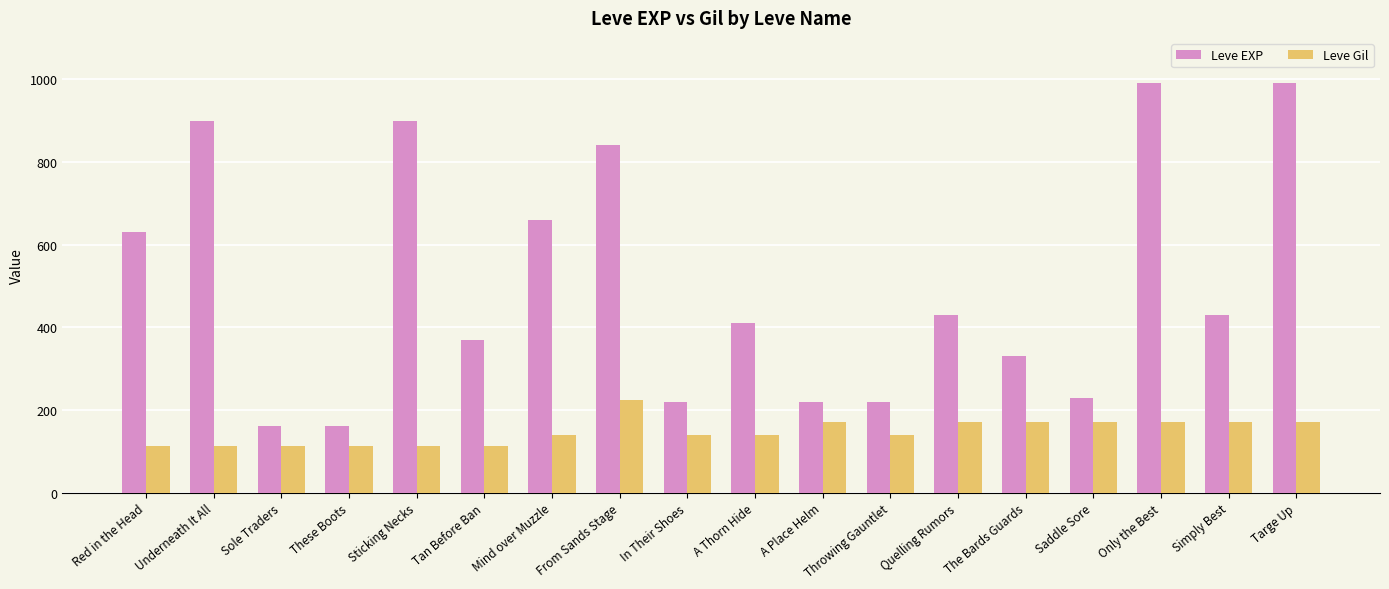

How many bars are there in each group?

2